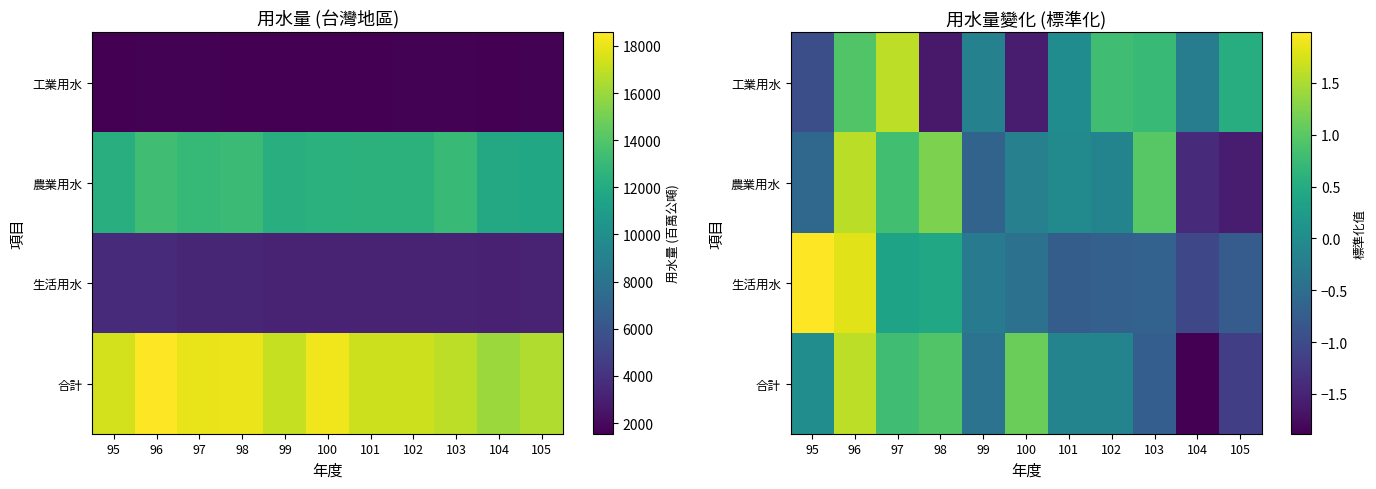

Is it true that 工業用水 equals -1.5 at 95?

False